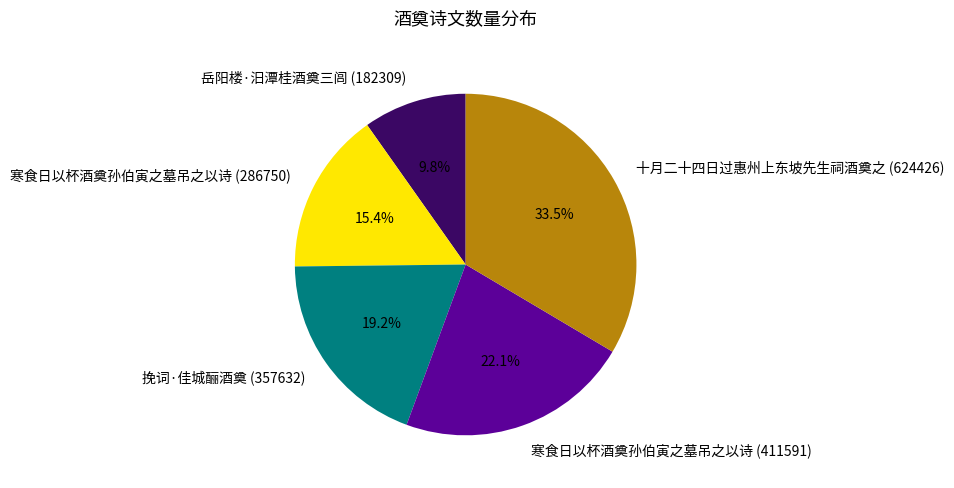

Which has a higher value, 寒食日以杯酒奠孙伯寅之墓吊之以诗 (411591) or 挽词·佳城酾酒奠 (357632)?

寒食日以杯酒奠孙伯寅之墓吊之以诗 (411591)